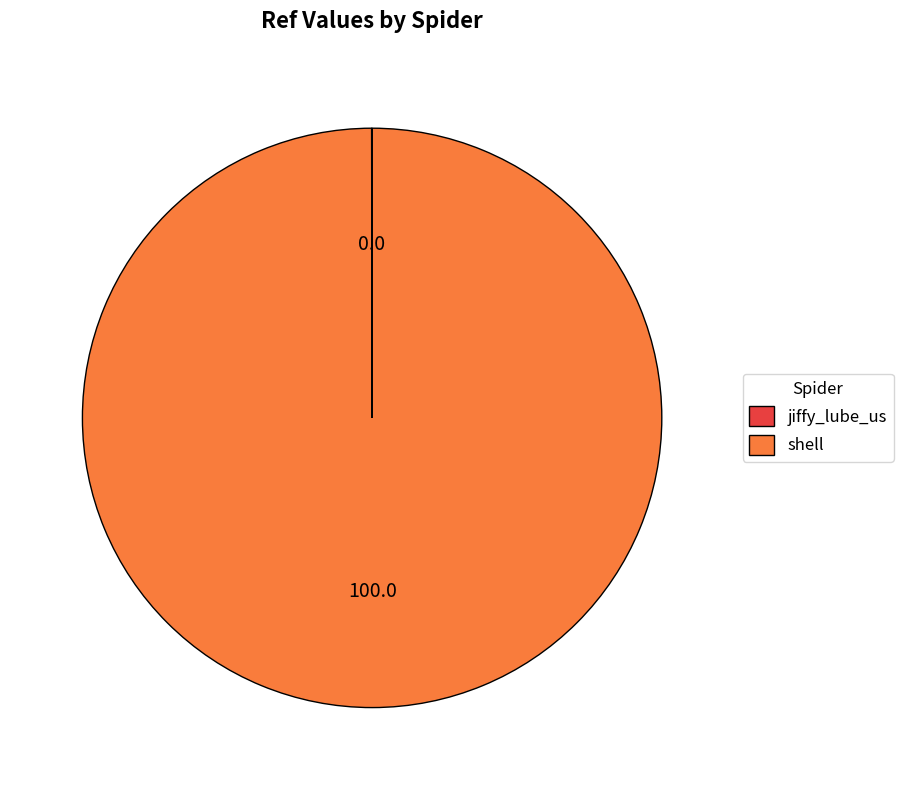

Is it true that shell is 100% of the pie?

True